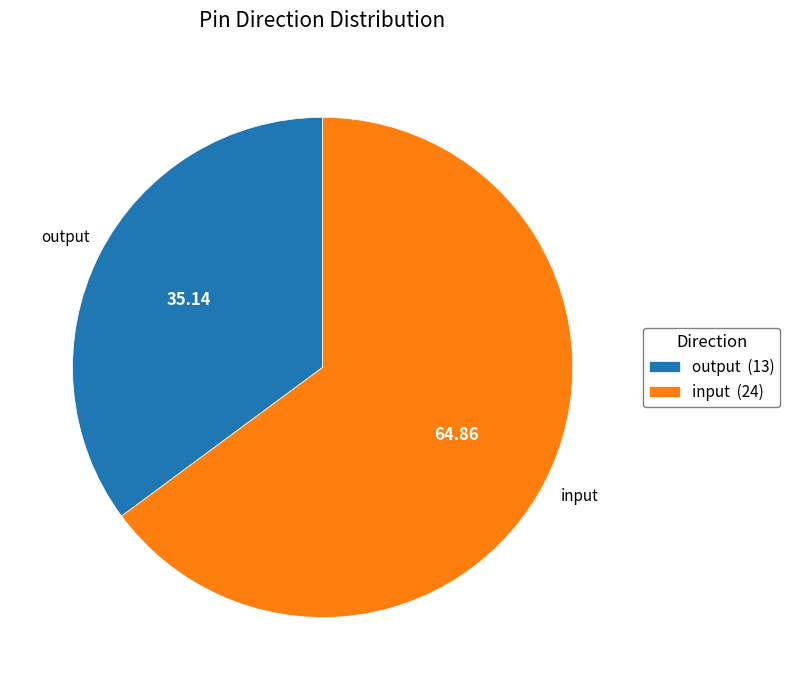

Rank the categories by value from highest to lowest.

input, output